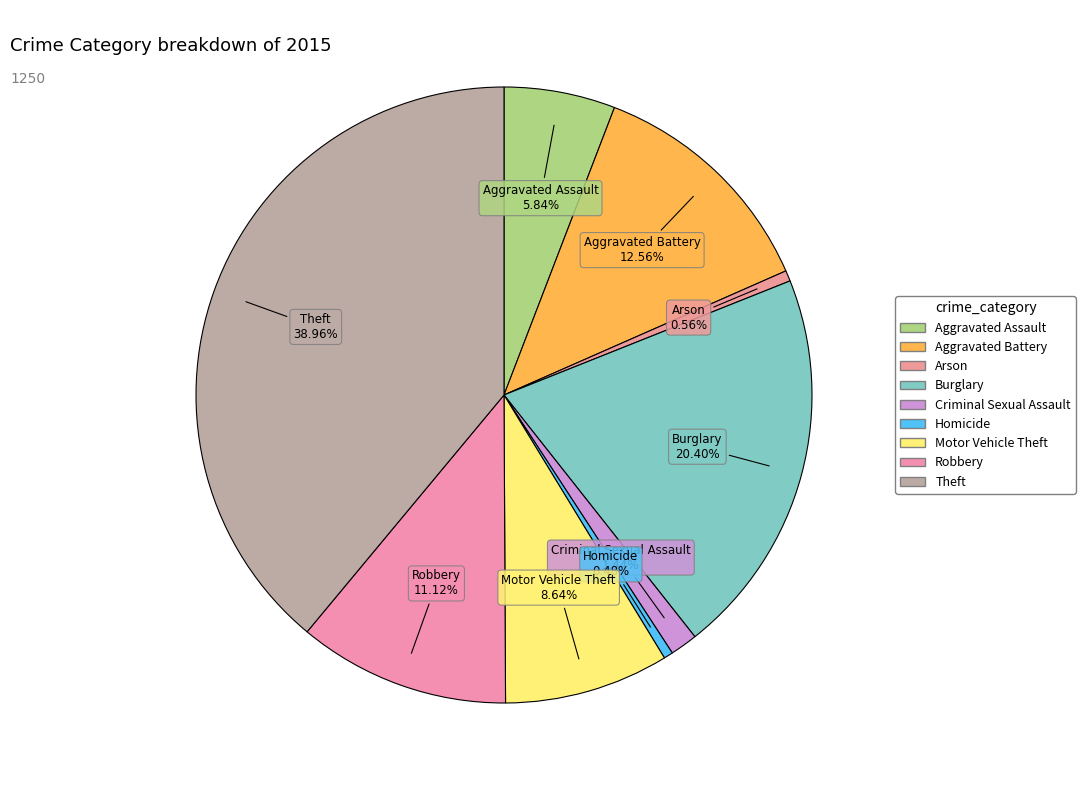

Between Robbery and Homicide, which is larger?

Robbery